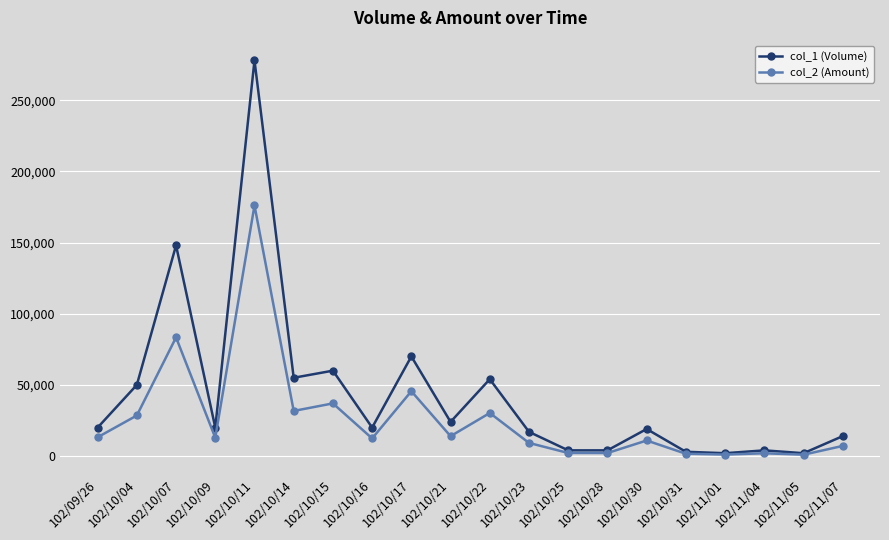

True or false: col_2 (Amount) has more than 0 points higher than both neighbors.

True